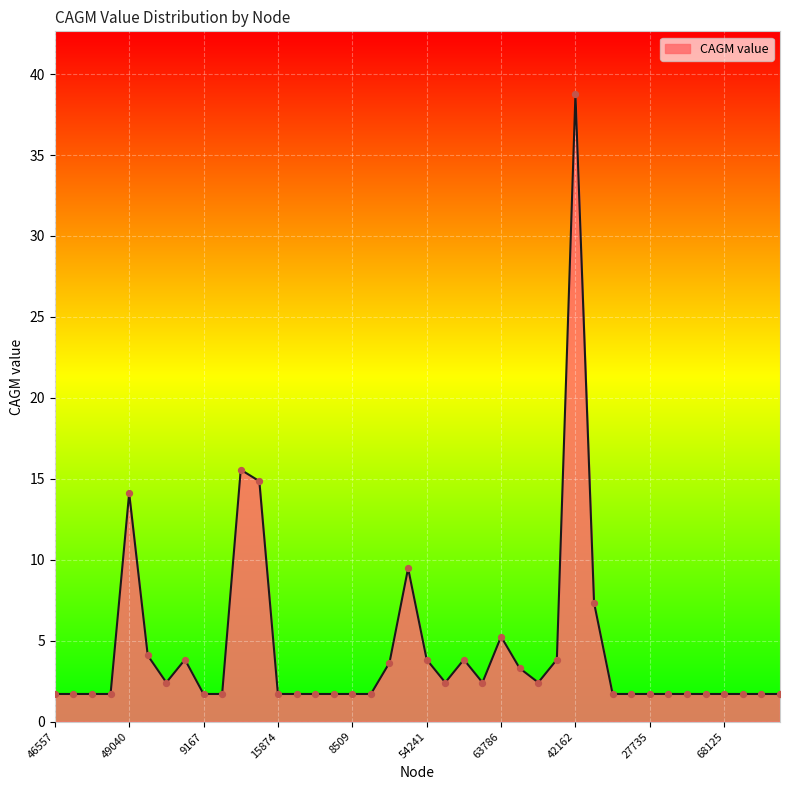

What is the smallest value displayed?

1.7